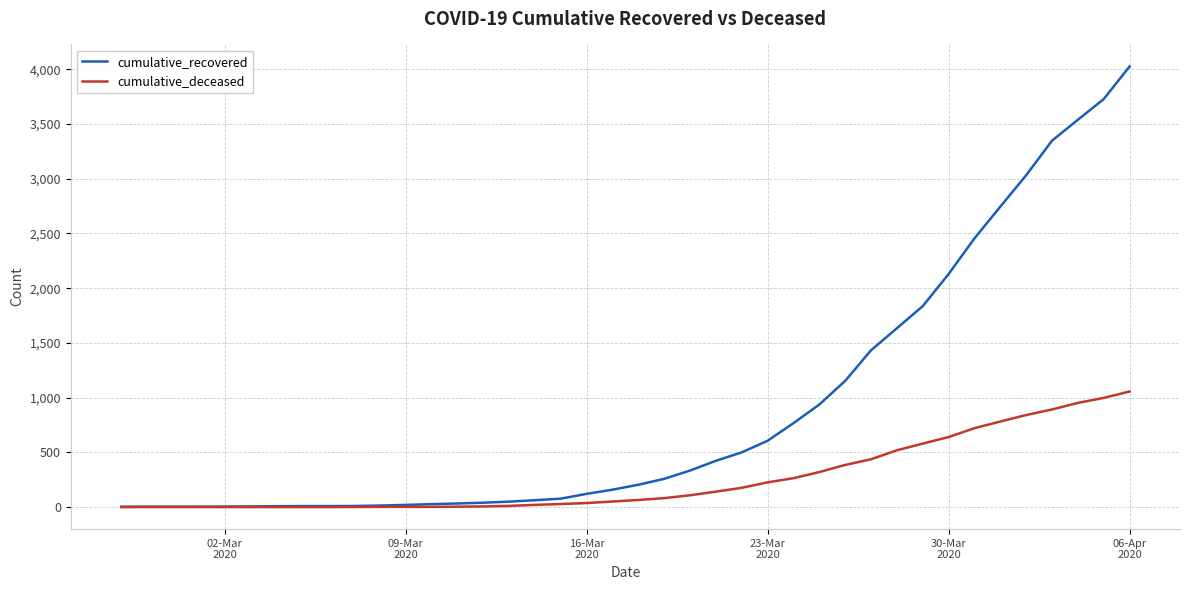

Which series has the widest spread of values?

cumulative_recovered